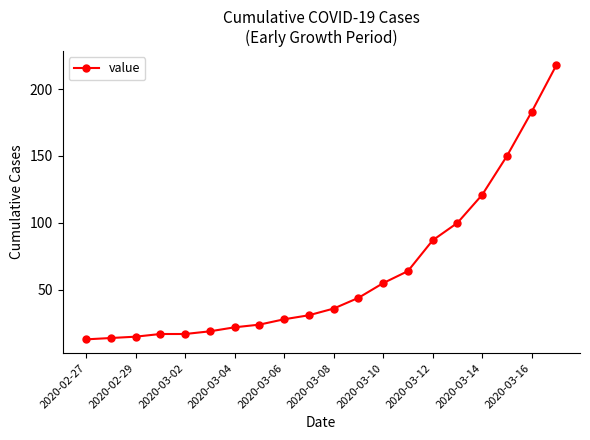

What is the value of the 5th point from the left?

17